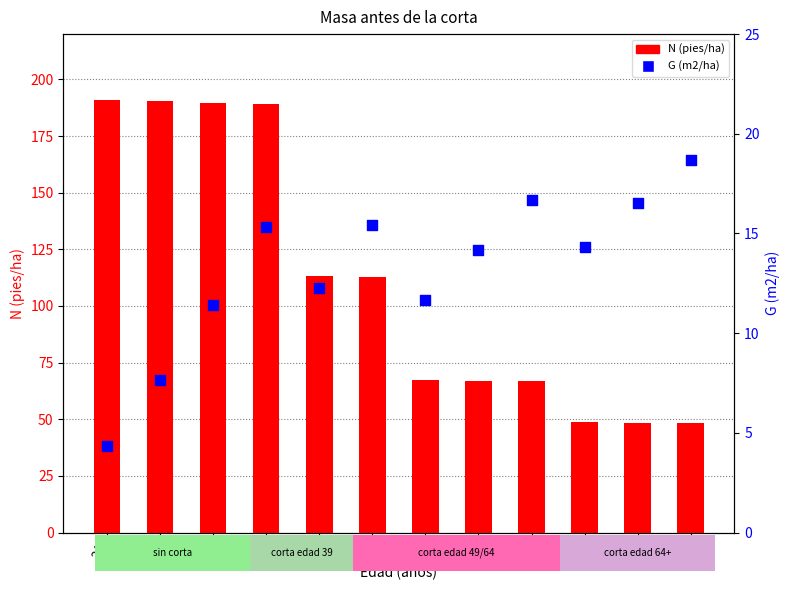

At how many categories does at least one series exceed 138?

4